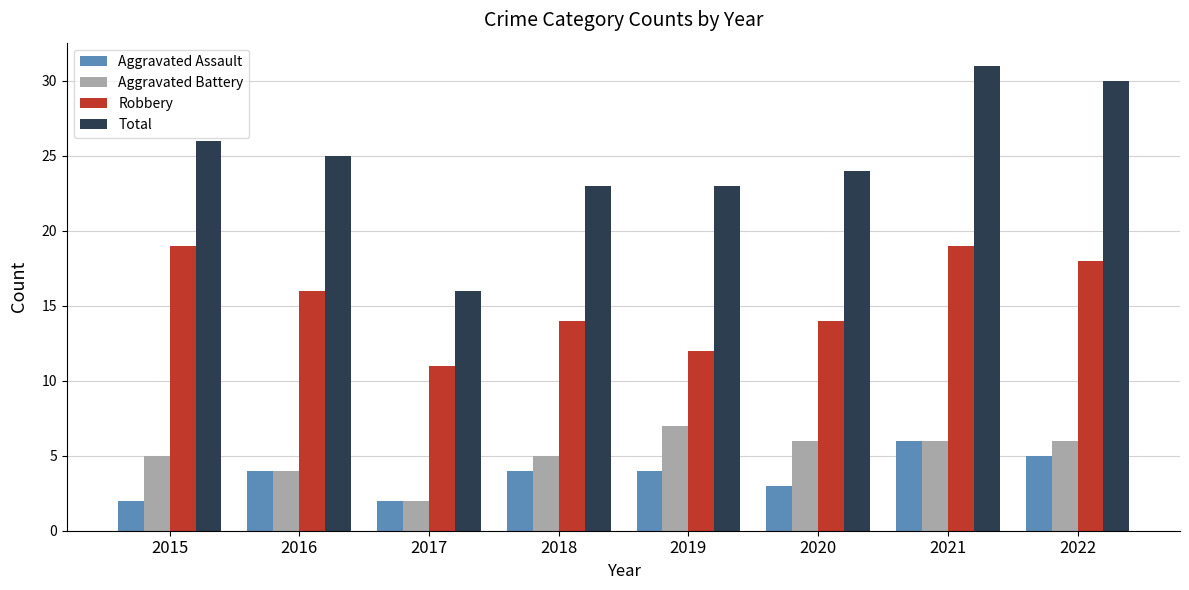

What is the sum of all Aggravated Assault values?

30